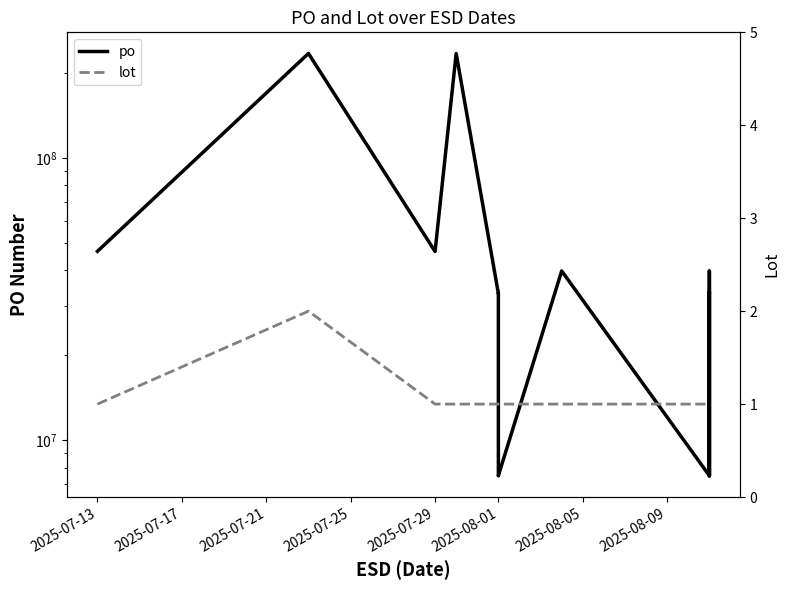

True or false: po and lot cross at least once.

False